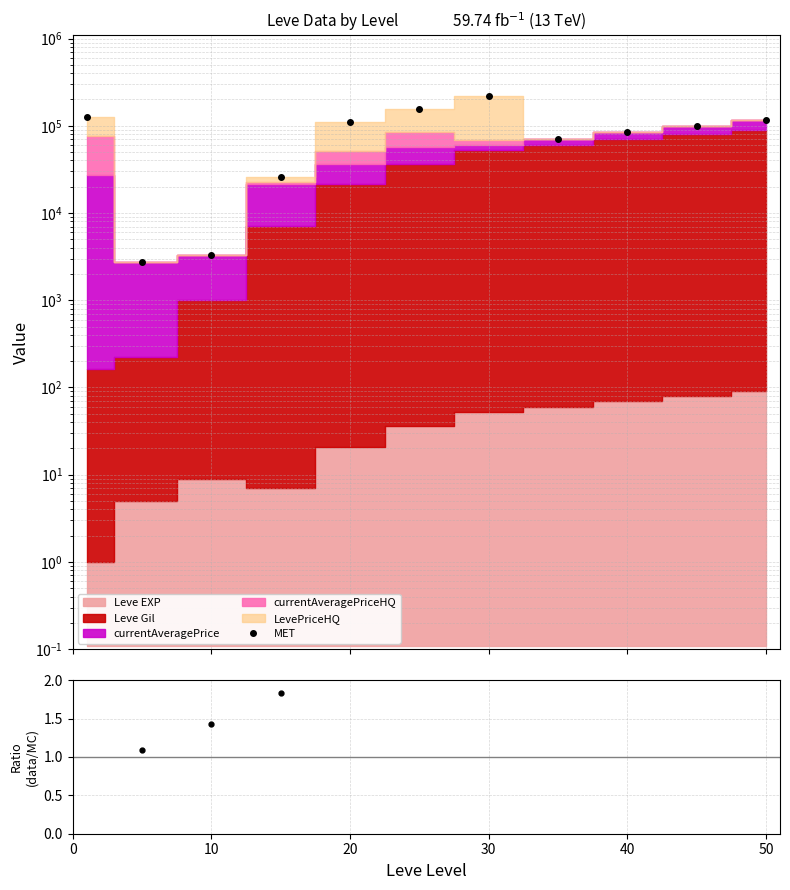

What is the value of the MET point at the 1st from the left?

127289.0